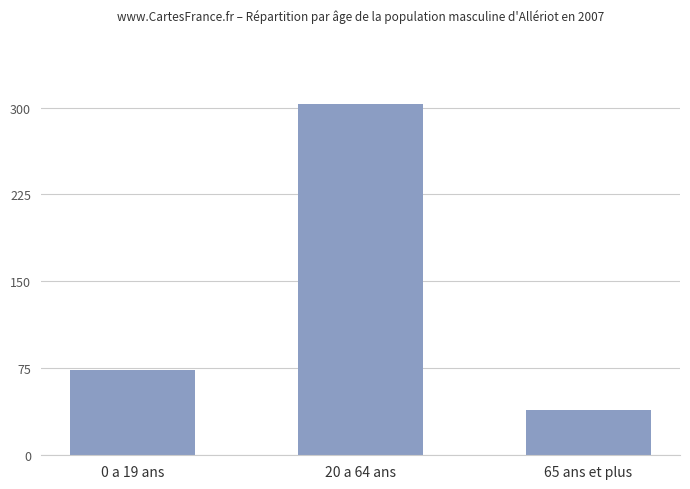

How many values are below 74?

1